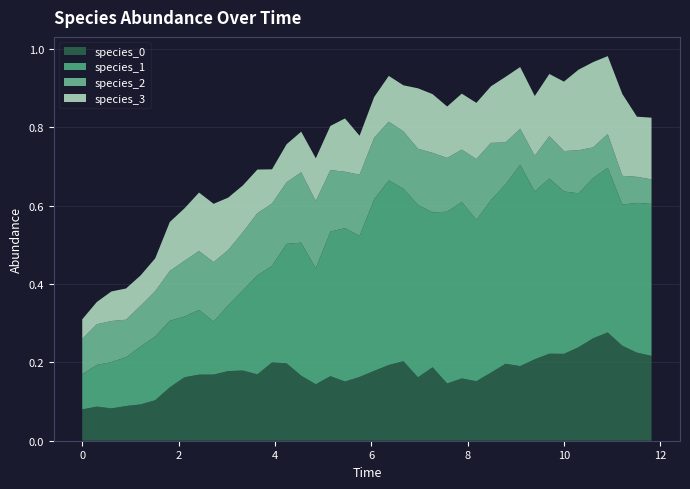

Reading left to right, what are all the values shown in this chart?

species_0: 0.0=0.1	0.30303030303030304=0.1	0.6060606060606061=0.1	0.9090909090909092=0.1	1.2121212121212122=0.1	1.5151515151515151=0.1	1.8181818181818183=0.1	2.121212121212121=0.2	2.4242424242424243=0.2	2.7272727272727275=0.2	3.0303030303030303=0.2	3.3333333333333335=0.2	3.6363636363636367=0.2	3.9393939393939394=0.2	4.242424242424242=0.2	4.545454545454546=0.2	4.848484848484849=0.1	5.151515151515151=0.2	5.454545454545455=0.2	5.757575757575758=0.2	6.0606060606060606=0.2	6.363636363636364=0.2	6.666666666666667=0.2	6.96969696969697=0.2	7.272727272727273=0.2	7.575757575757576=0.1	7.878787878787879=0.2	8.181818181818182=0.2	8.484848484848484=0.2	8.787878787878789=0.2	9.090909090909092=0.2	9.393939393939394=0.2	9.696969696969697=0.2	10.0=0.2	10.303030303030303=0.2	10.606060606060606=0.3	10.90909090909091=0.3	11.212121212121213=0.2	11.515151515151516=0.2	11.818181818181818=0.2
species_1: 0.0=0.1	0.30303030303030304=0.1	0.6060606060606061=0.1	0.9090909090909092=0.1	1.2121212121212122=0.1	1.5151515151515151=0.2	1.8181818181818183=0.2	2.121212121212121=0.2	2.4242424242424243=0.2	2.7272727272727275=0.1	3.0303030303030303=0.2	3.3333333333333335=0.2	3.6363636363636367=0.3	3.9393939393939394=0.2	4.242424242424242=0.3	4.545454545454546=0.3	4.848484848484849=0.3	5.151515151515151=0.4	5.454545454545455=0.4	5.757575757575758=0.4	6.0606060606060606=0.4	6.363636363636364=0.5	6.666666666666667=0.4	6.96969696969697=0.4	7.272727272727273=0.4	7.575757575757576=0.4	7.878787878787879=0.5	8.181818181818182=0.4	8.484848484848484=0.4	8.787878787878789=0.5	9.090909090909092=0.5	9.393939393939394=0.4	9.696969696969697=0.4	10.0=0.4	10.303030303030303=0.4	10.606060606060606=0.4	10.90909090909091=0.4	11.212121212121213=0.4	11.515151515151516=0.4	11.818181818181818=0.4
species_2: 0.0=0.1	0.30303030303030304=0.1	0.6060606060606061=0.1	0.9090909090909092=0.1	1.2121212121212122=0.1	1.5151515151515151=0.1	1.8181818181818183=0.1	2.121212121212121=0.1	2.4242424242424243=0.2	2.7272727272727275=0.2	3.0303030303030303=0.1	3.3333333333333335=0.1	3.6363636363636367=0.2	3.9393939393939394=0.2	4.242424242424242=0.2	4.545454545454546=0.2	4.848484848484849=0.2	5.151515151515151=0.2	5.454545454545455=0.1	5.757575757575758=0.2	6.0606060606060606=0.2	6.363636363636364=0.1	6.666666666666667=0.1	6.96969696969697=0.1	7.272727272727273=0.2	7.575757575757576=0.1	7.878787878787879=0.1	8.181818181818182=0.2	8.484848484848484=0.1	8.787878787878789=0.1	9.090909090909092=0.1	9.393939393939394=0.1	9.696969696969697=0.1	10.0=0.1	10.303030303030303=0.1	10.606060606060606=0.1	10.90909090909091=0.1	11.212121212121213=0.1	11.515151515151516=0.1	11.818181818181818=0.1
species_3: 0.0=0.1	0.30303030303030304=0.1	0.6060606060606061=0.1	0.9090909090909092=0.1	1.2121212121212122=0.1	1.5151515151515151=0.1	1.8181818181818183=0.1	2.121212121212121=0.1	2.4242424242424243=0.1	2.7272727272727275=0.1	3.0303030303030303=0.1	3.3333333333333335=0.1	3.6363636363636367=0.1	3.9393939393939394=0.1	4.242424242424242=0.1	4.545454545454546=0.1	4.848484848484849=0.1	5.151515151515151=0.1	5.454545454545455=0.1	5.757575757575758=0.1	6.0606060606060606=0.1	6.363636363636364=0.1	6.666666666666667=0.1	6.96969696969697=0.2	7.272727272727273=0.1	7.575757575757576=0.1	7.878787878787879=0.1	8.181818181818182=0.1	8.484848484848484=0.1	8.787878787878789=0.2	9.090909090909092=0.2	9.393939393939394=0.2	9.696969696969697=0.2	10.0=0.2	10.303030303030303=0.2	10.606060606060606=0.2	10.90909090909091=0.2	11.212121212121213=0.2	11.515151515151516=0.2	11.818181818181818=0.2